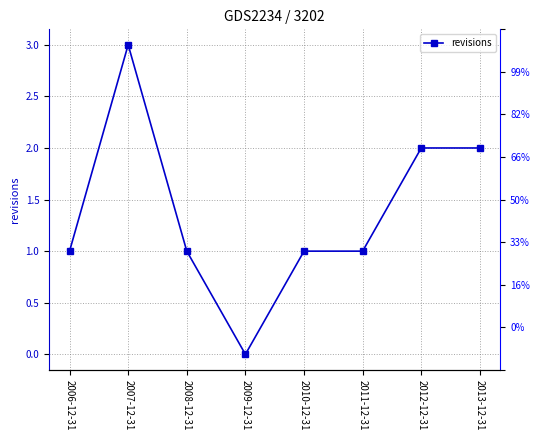

The chart shows a value of 1 at 2007-12-31. True or false?

False